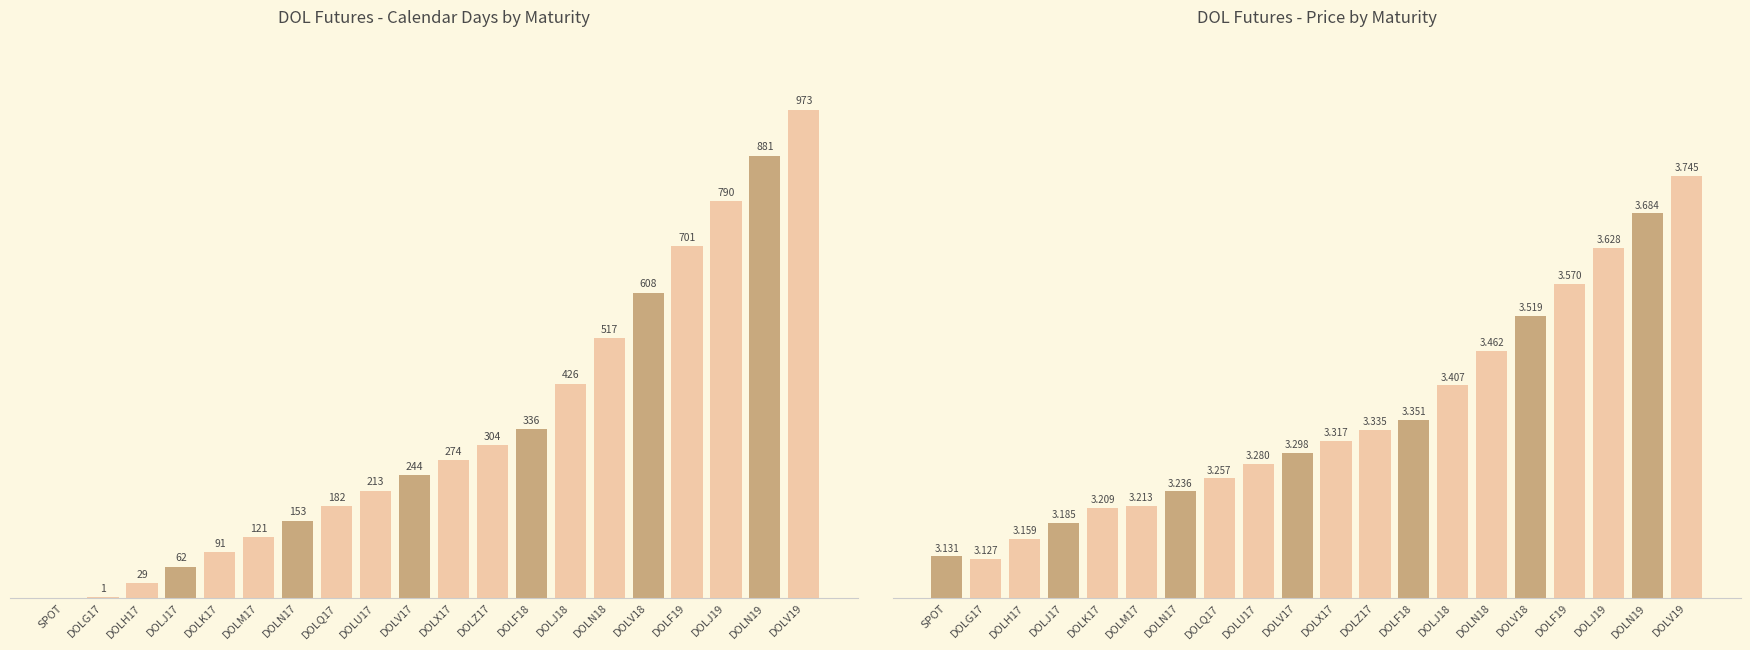

What is the maximum value shown in the chart?

973.0